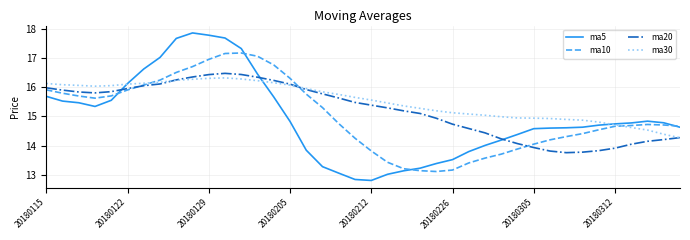

How many values in the ma10 series are below 14?

10